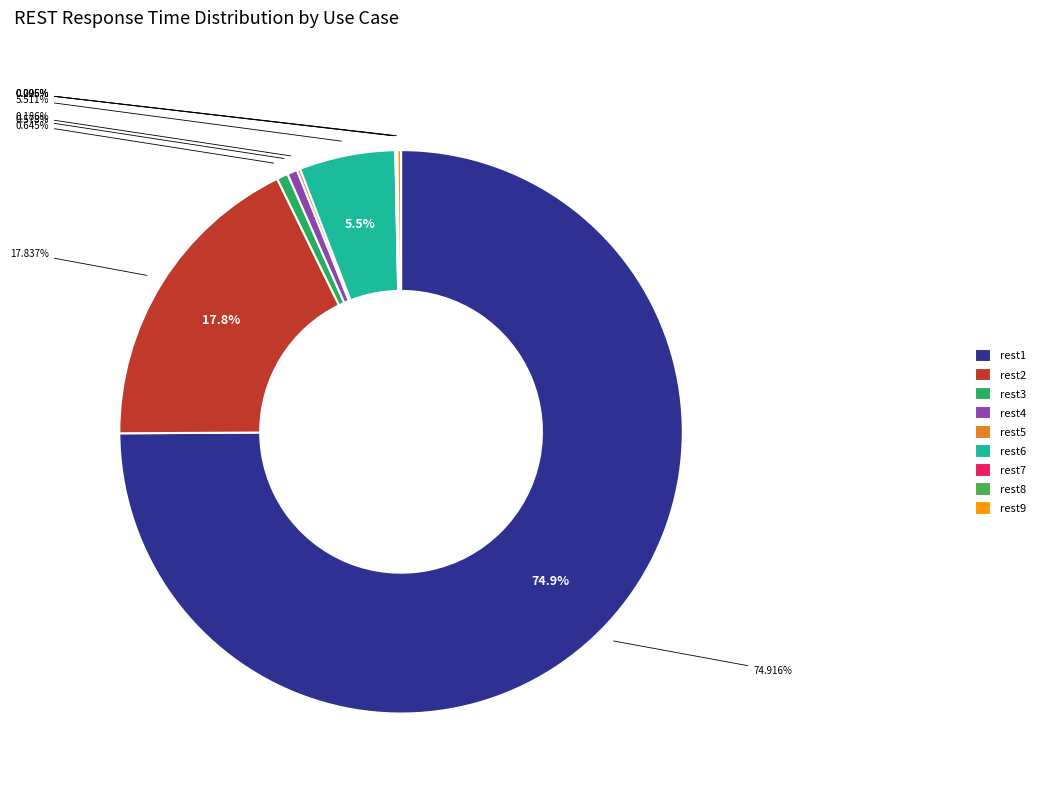

Is it true that rest1 is 69% of the pie?

False